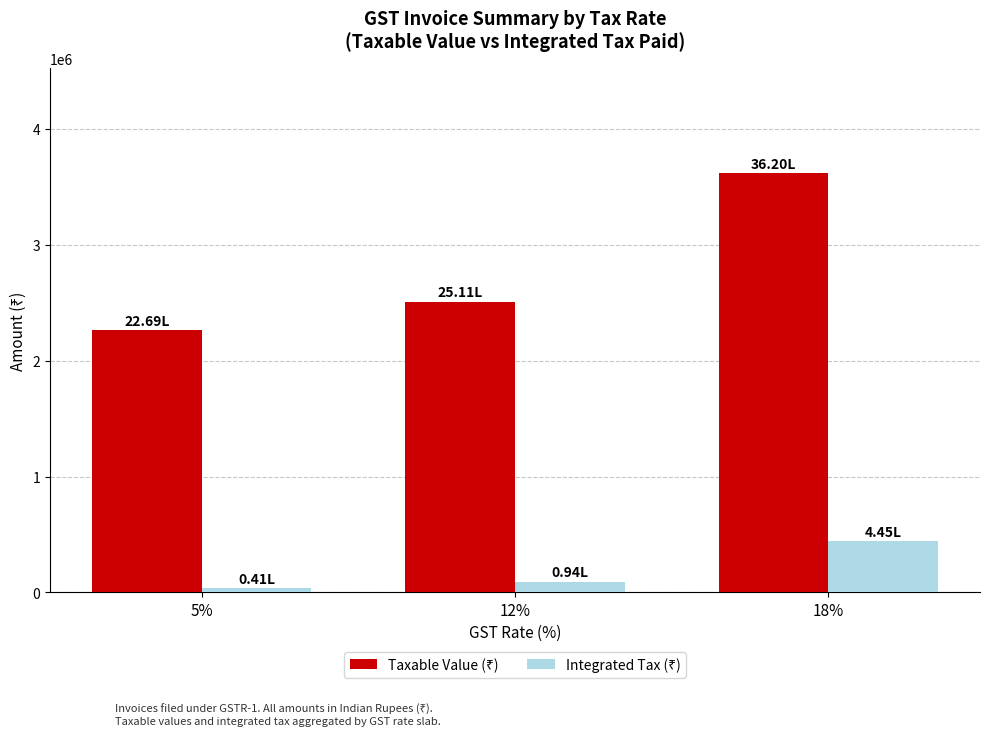

What is the total value across all series at 18%?

4064904.9